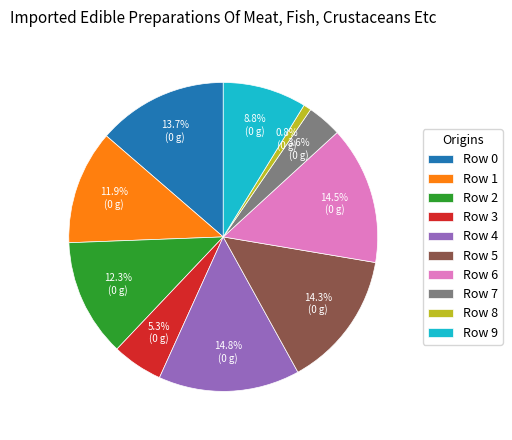

How much of the chart is everything except Row 8?

99.2%